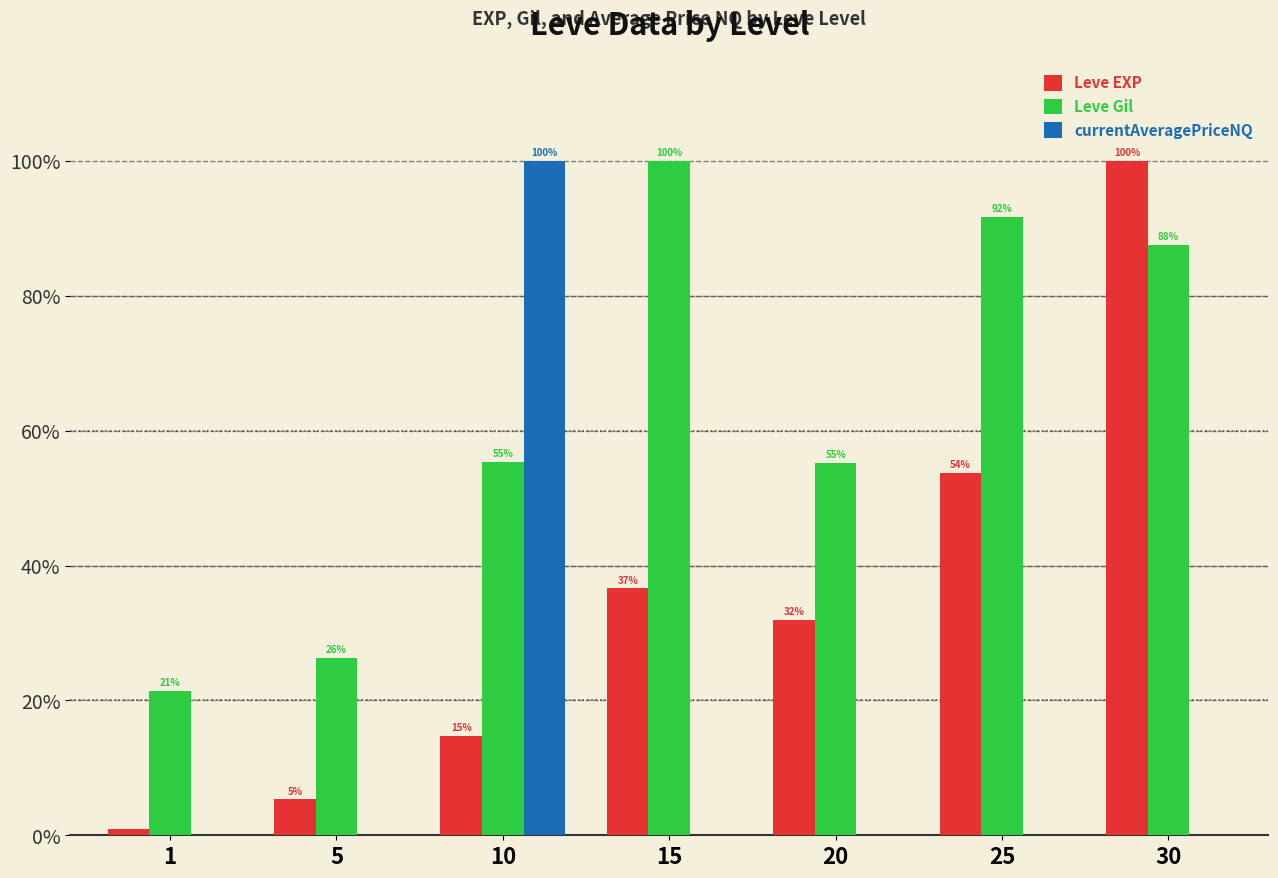

Which category has the highest value in the Leve EXP series?

30